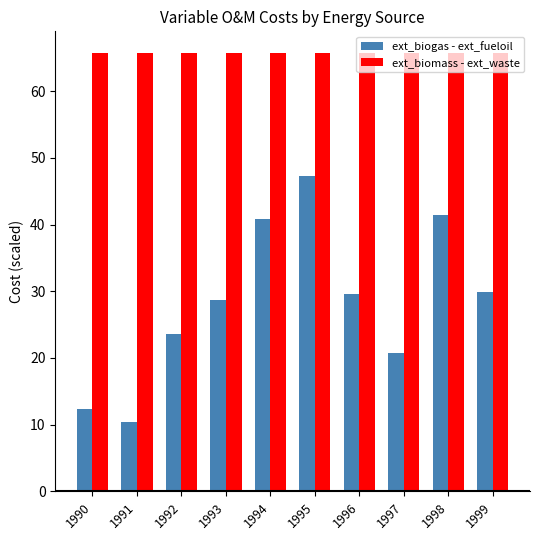

Reading left to right, list all the values displayed in this chart.

ext_biogas - ext_fueloil: 12.3	10.5	23.5	28.7	40.8	47.2	29.6	20.8	41.4	29.9
ext_biomass - ext_waste: 65.7	65.7	65.7	65.7	65.7	65.7	65.7	65.7	65.7	65.7